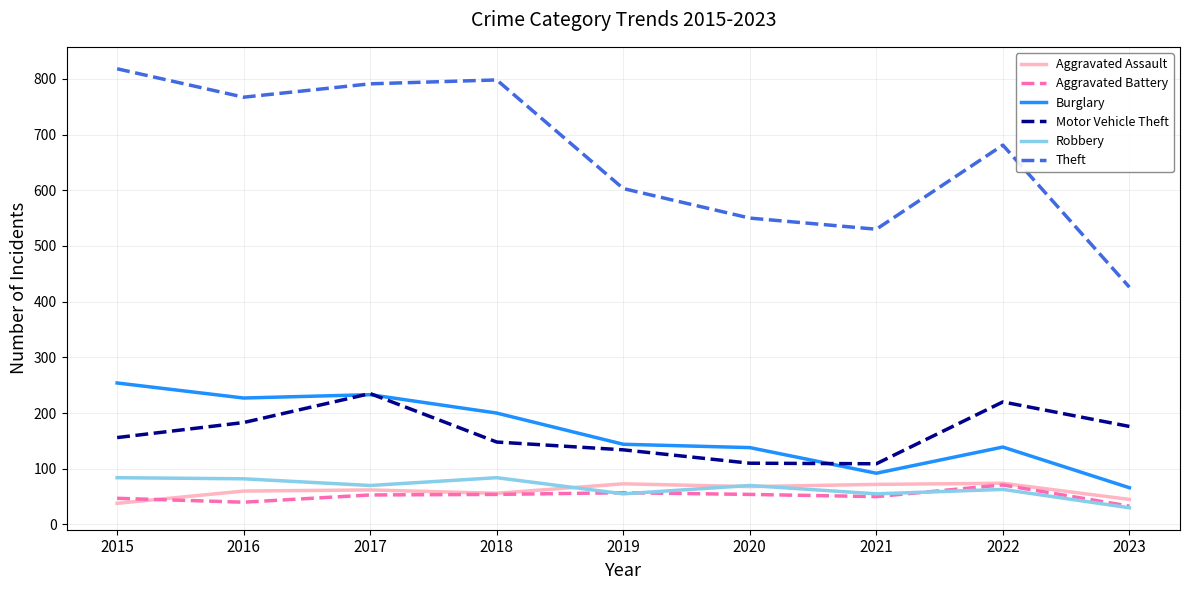

Which category has the highest value across all series?

2015